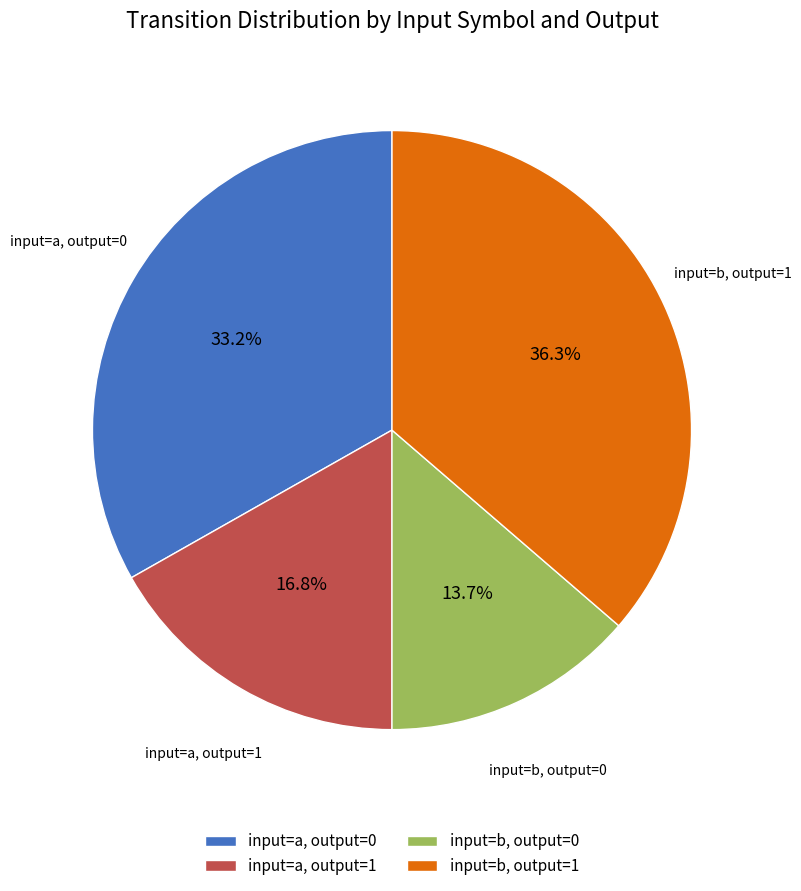

What is the largest slice in the pie chart?

input=b, output=1